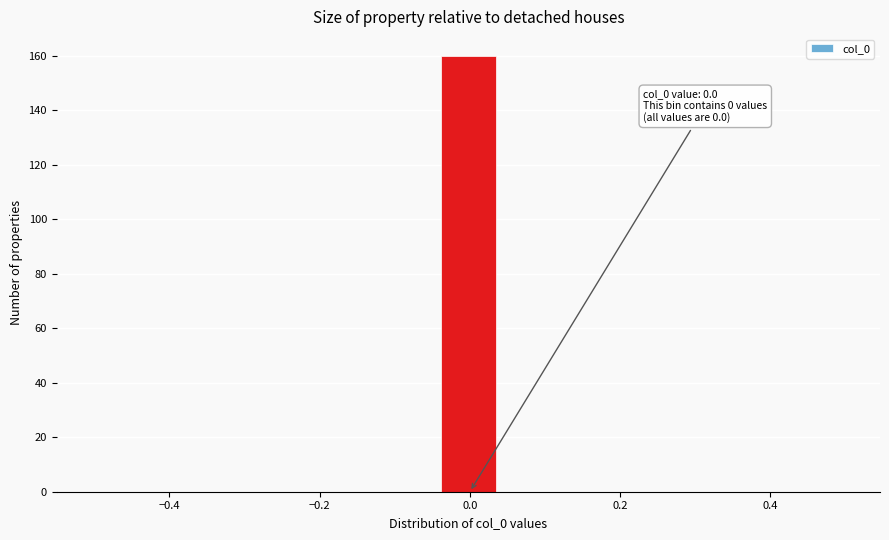

Around what value on the x-axis is the tallest bar? Give the approximate position of its centre, as read against the axis.

0.00